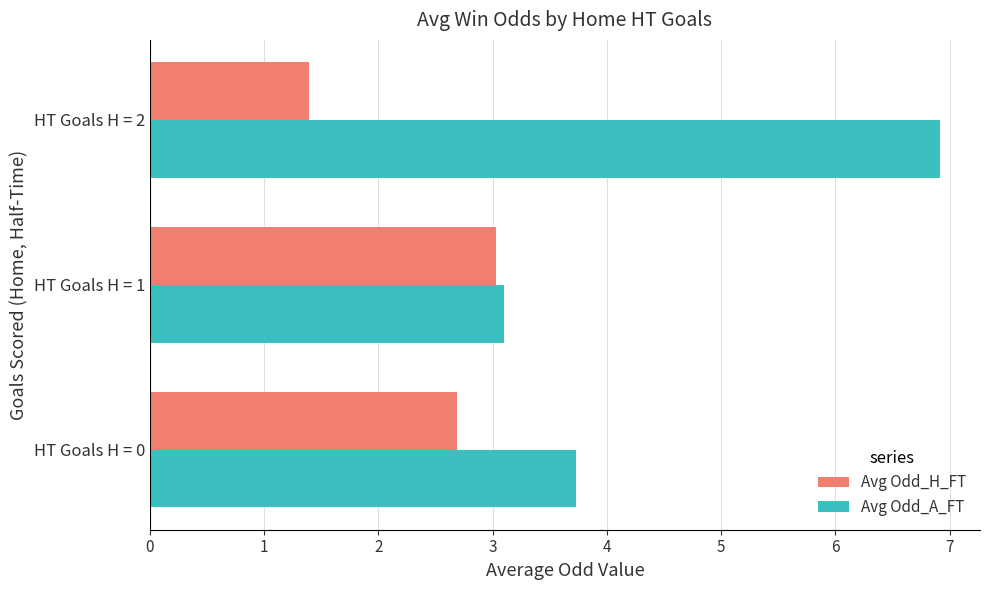

The Avg Odd_A_FT series shows 1.4 at HT Goals H = 1. True or false?

False